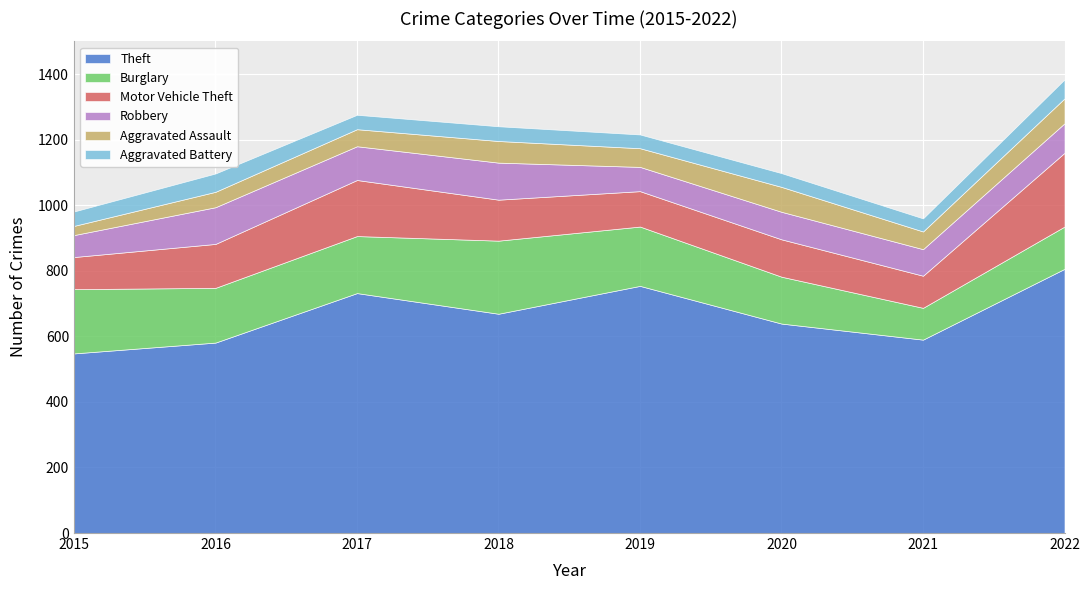

At which label does Theft reach its minimum?

2015